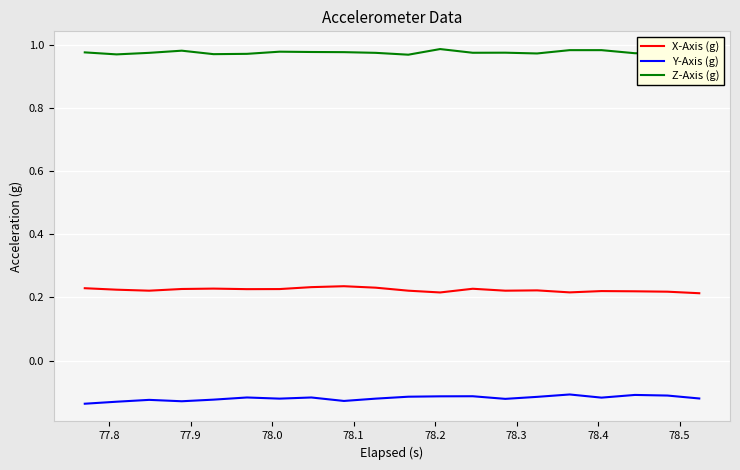

True or false: X-Axis (g) and Y-Axis (g) intersect in this chart.

False